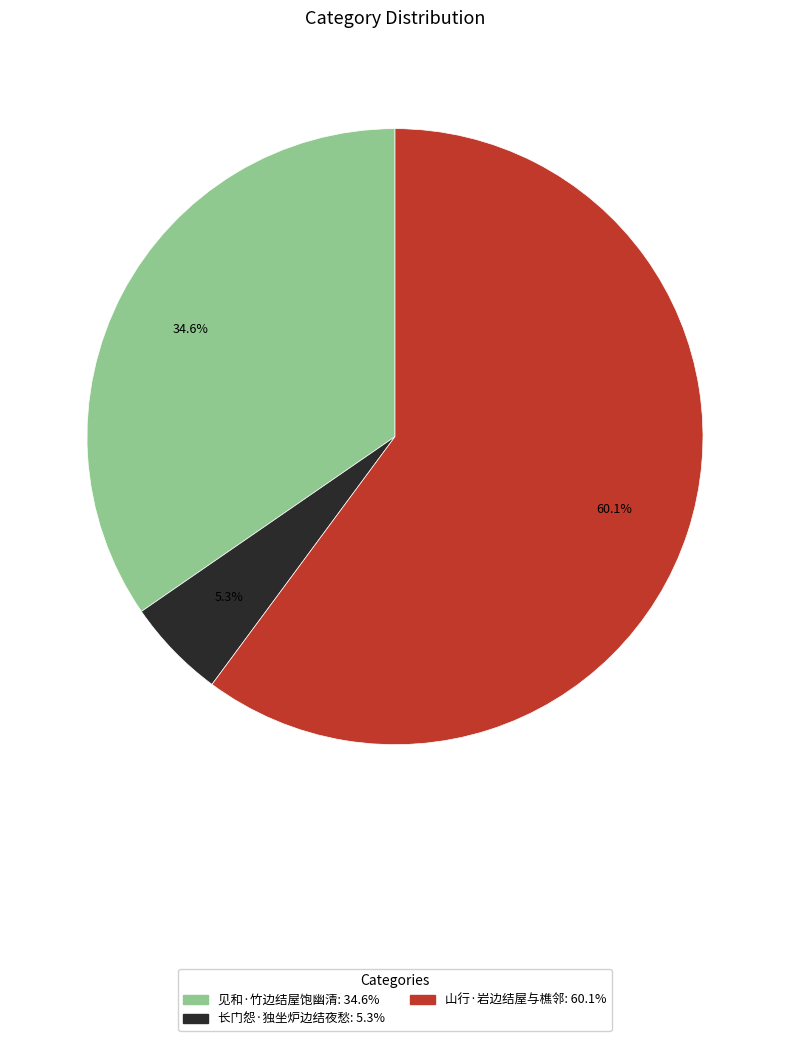

To the nearest percent, what portion does 见和·竹边结屋饱幽清 represent?

35%